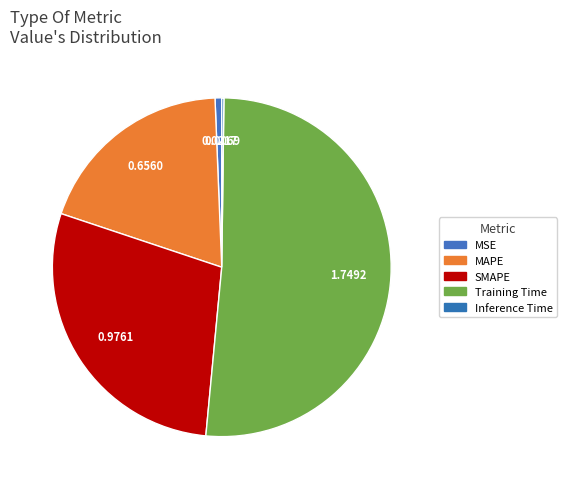

What portion of the pie excludes MAPE?

80.8%